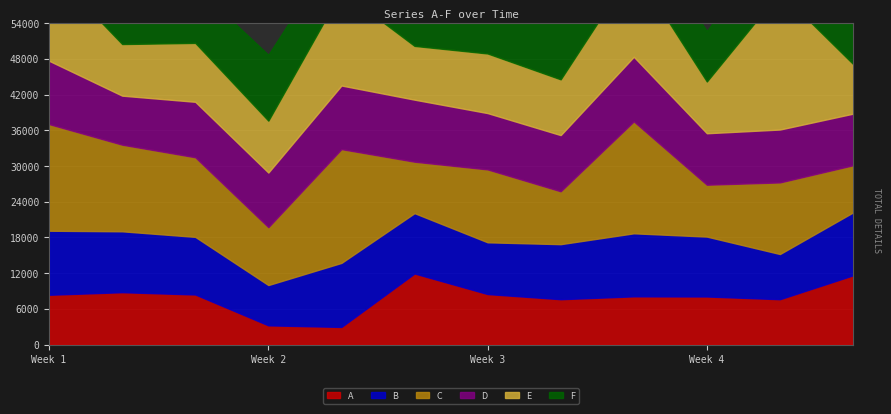

At which label is F closest to 0?

1